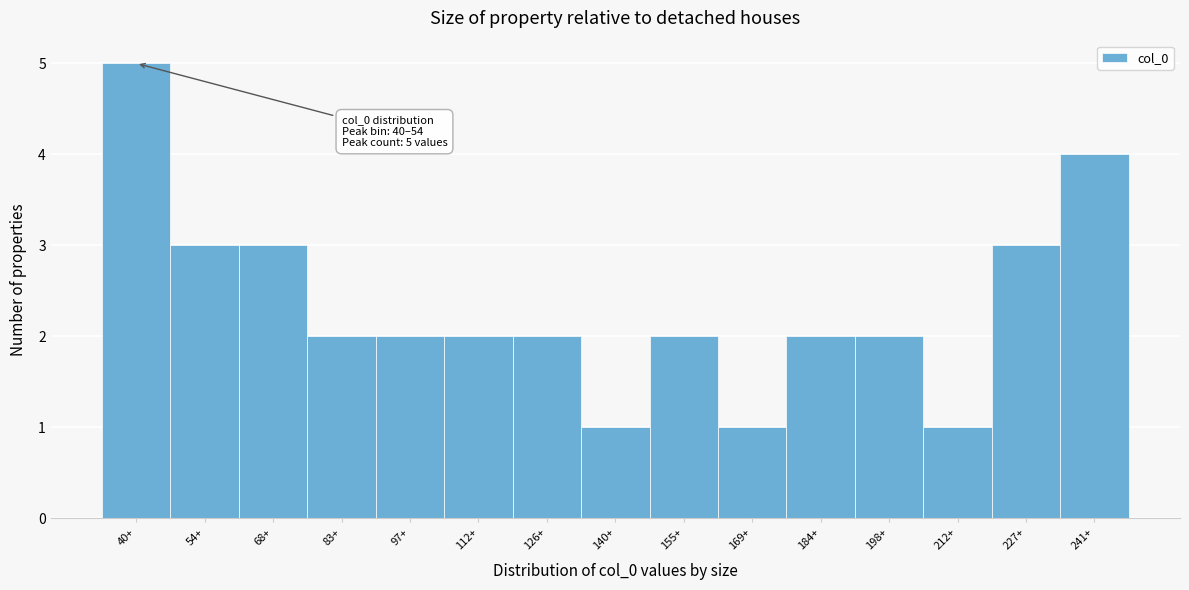

Reading left to right, what are all the values shown in this chart?

5	3	3	2	2	2	2	1	2	1	2	2	1	3	4